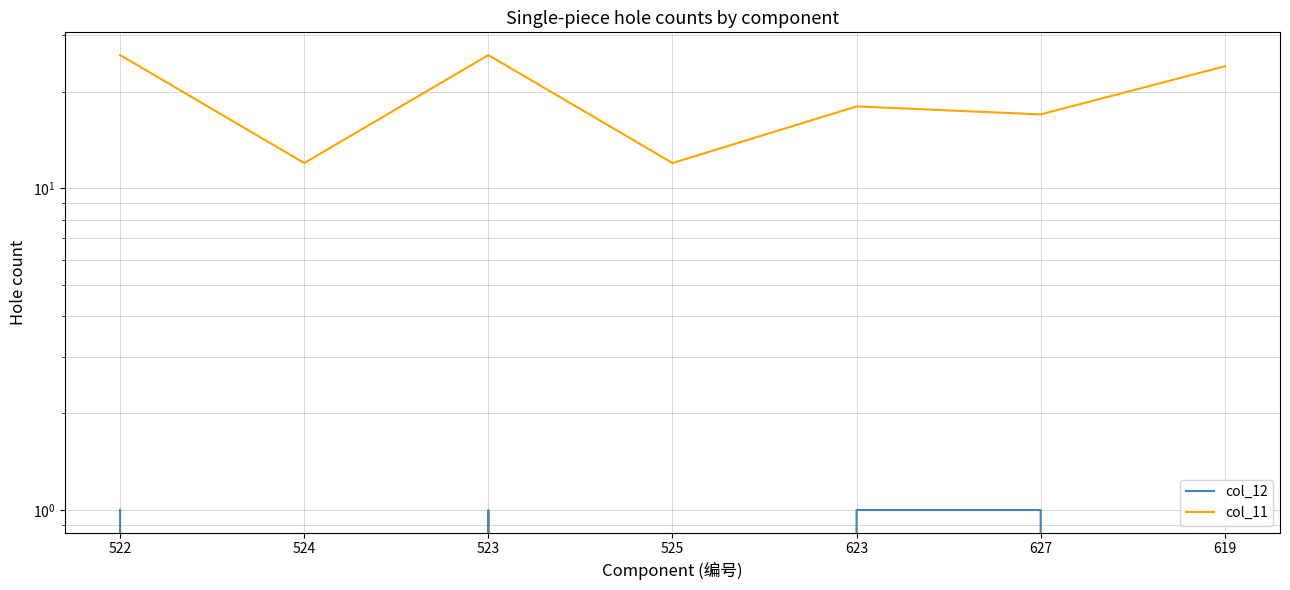

True or false: col_12 and col_11 intersect in this chart.

False